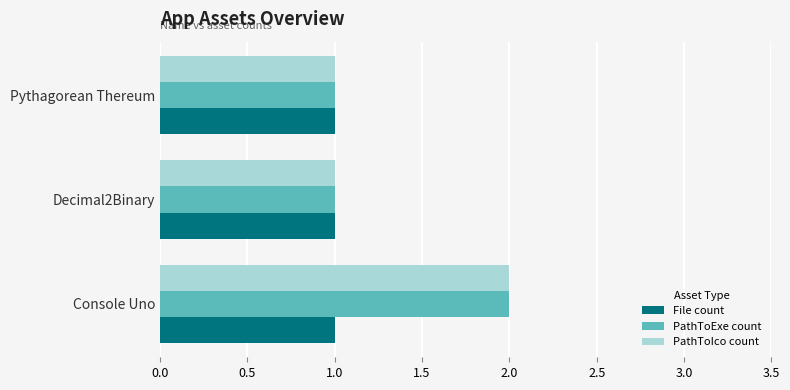

What is the smallest value displayed?

1